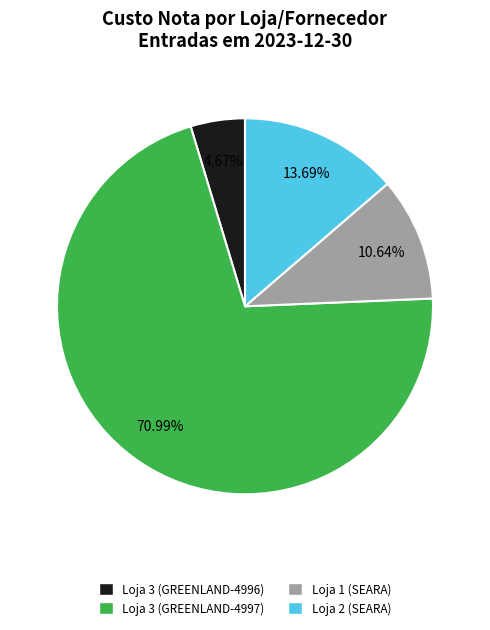

What is the largest slice in the pie chart?

Loja 3 (GREENLAND-4997)